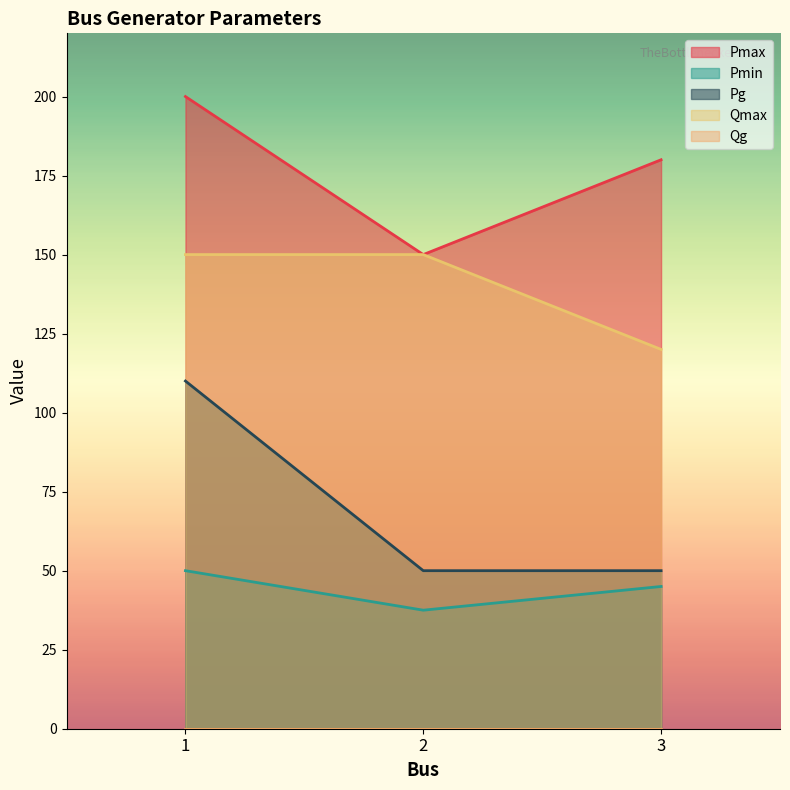

Between 2 and 3, which is larger?

3